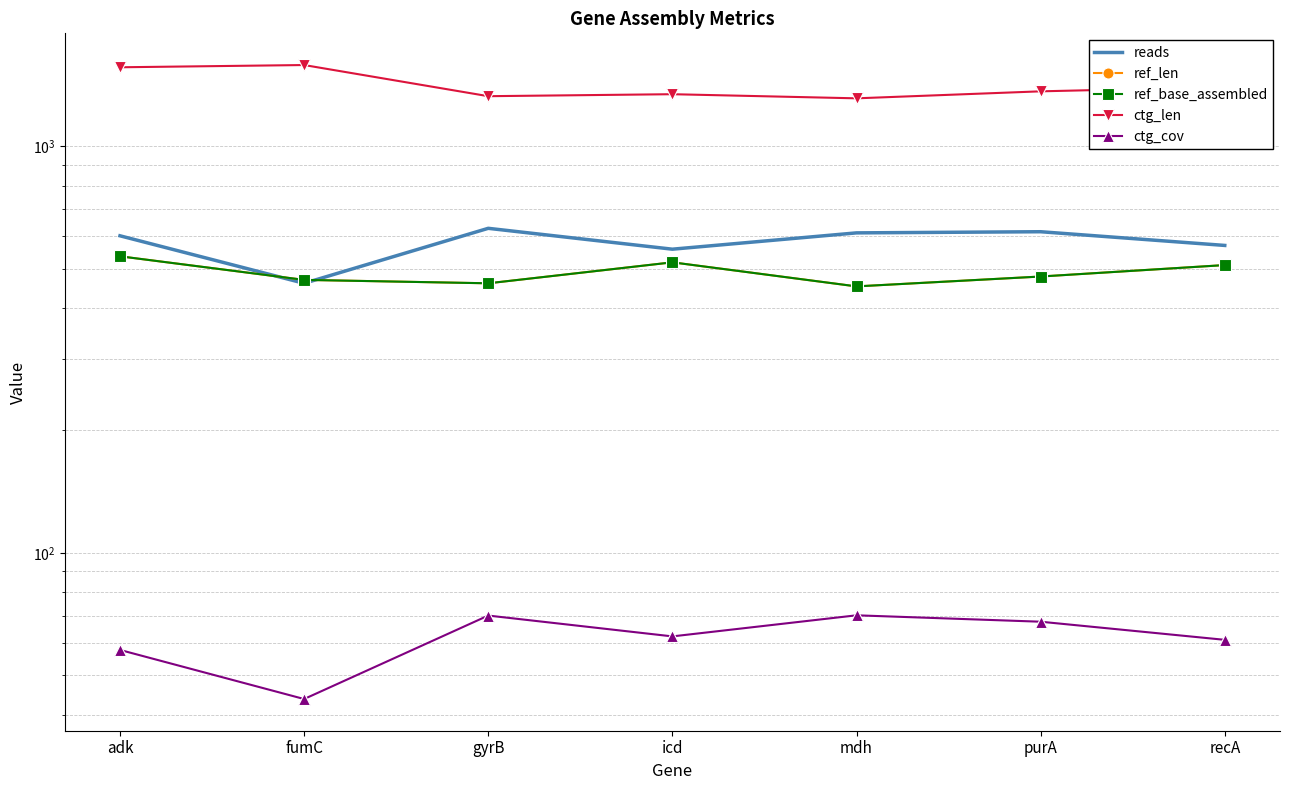

True or false: ref_len and ctg_cov cross at least once.

False